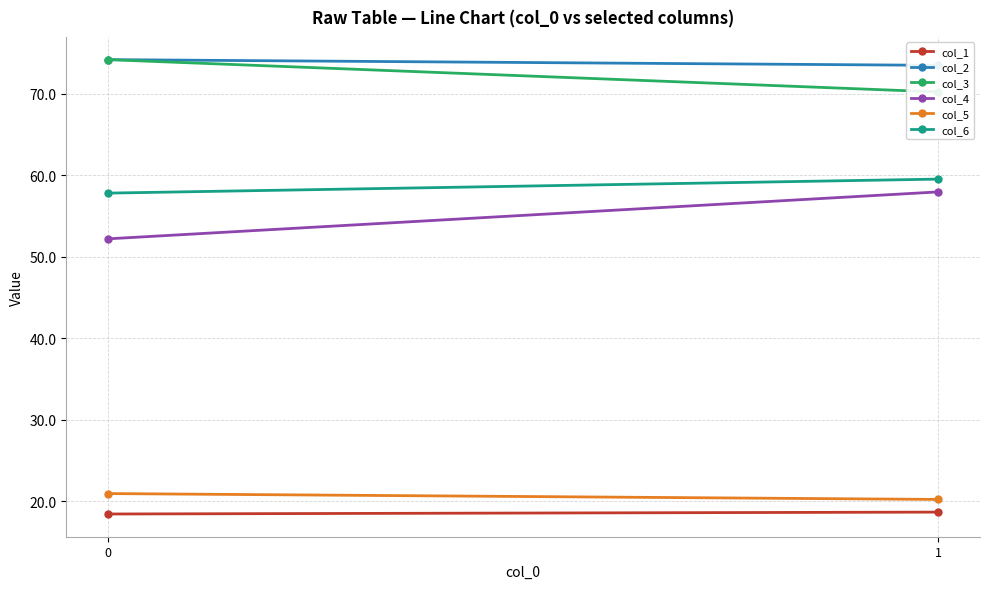

The col_5 series shows 20.9 at 0. True or false?

True